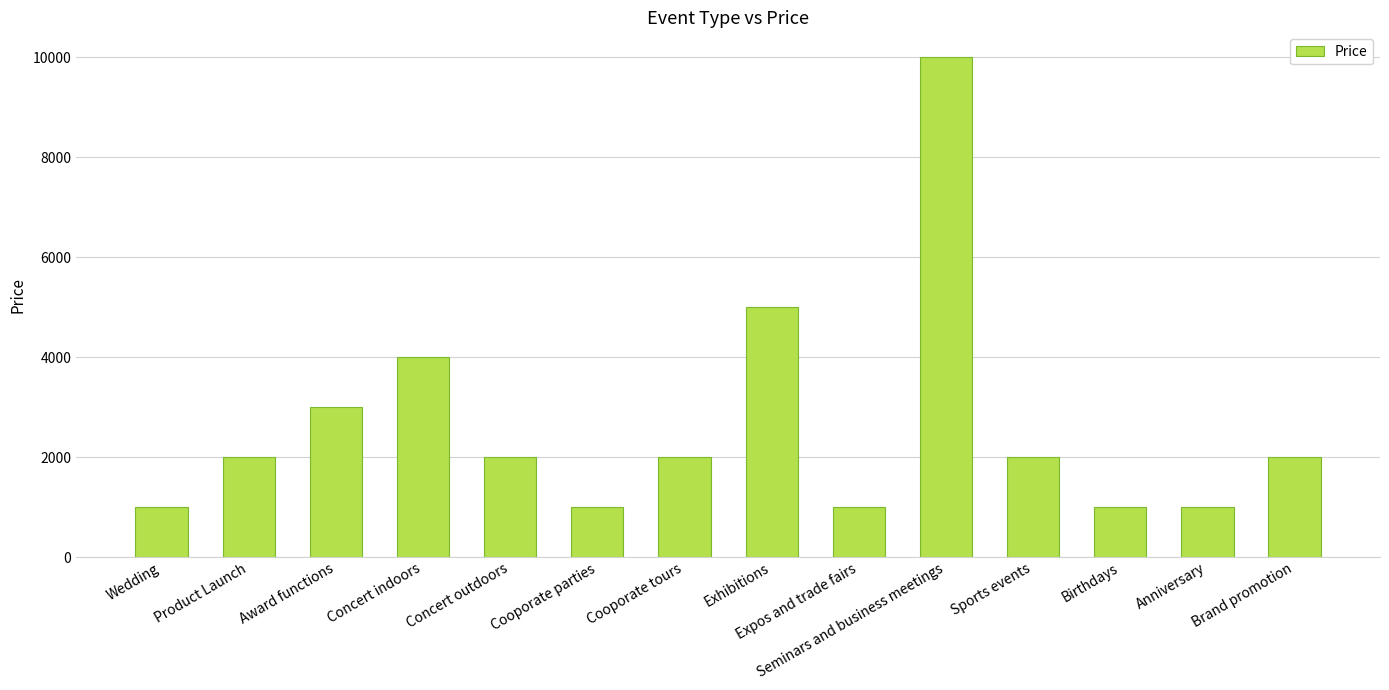

What is the difference between the values at Exhibitions and Cooporate parties?

4000